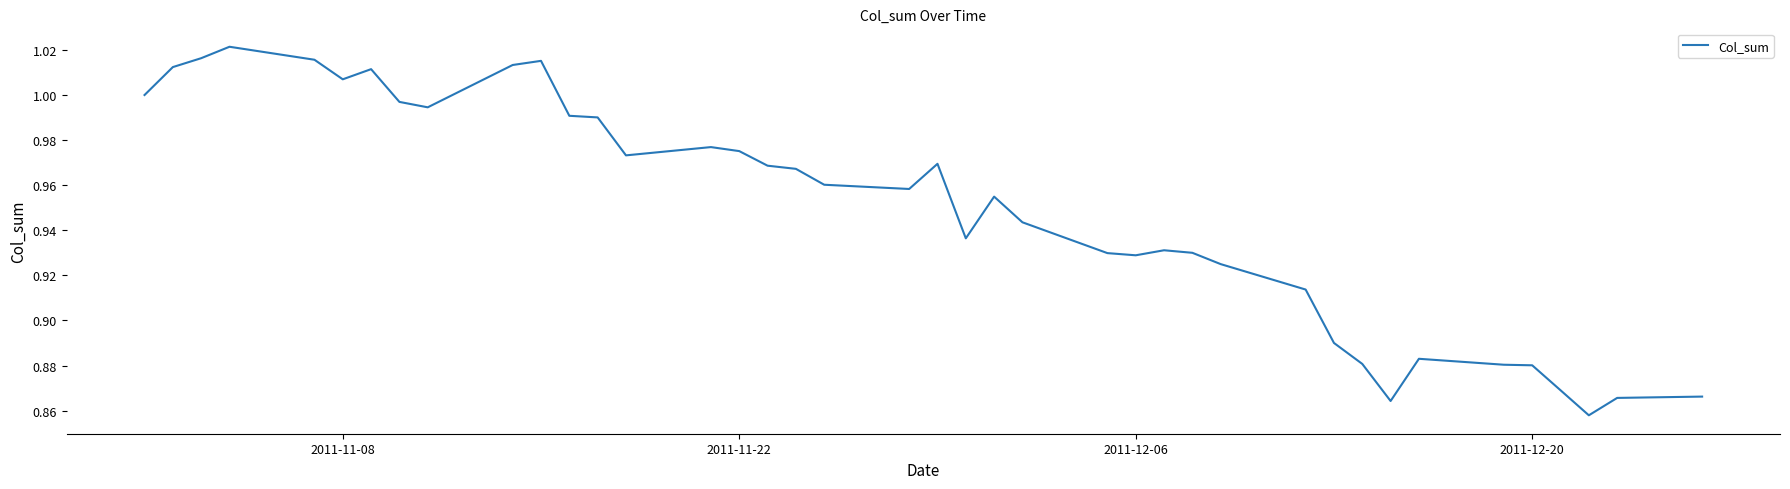

Does the chart display data point markers on the line(s)?

No